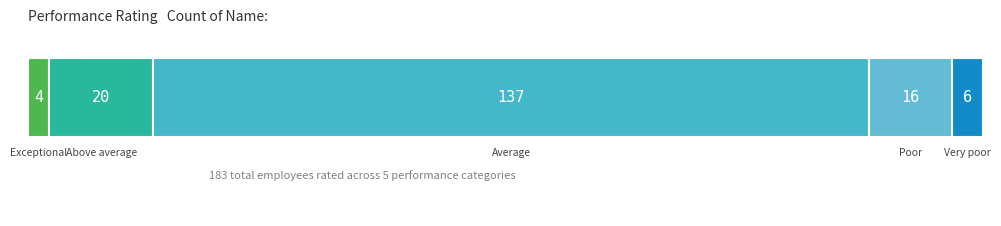

The chart shows a value of 10 at Above average. True or false?

False